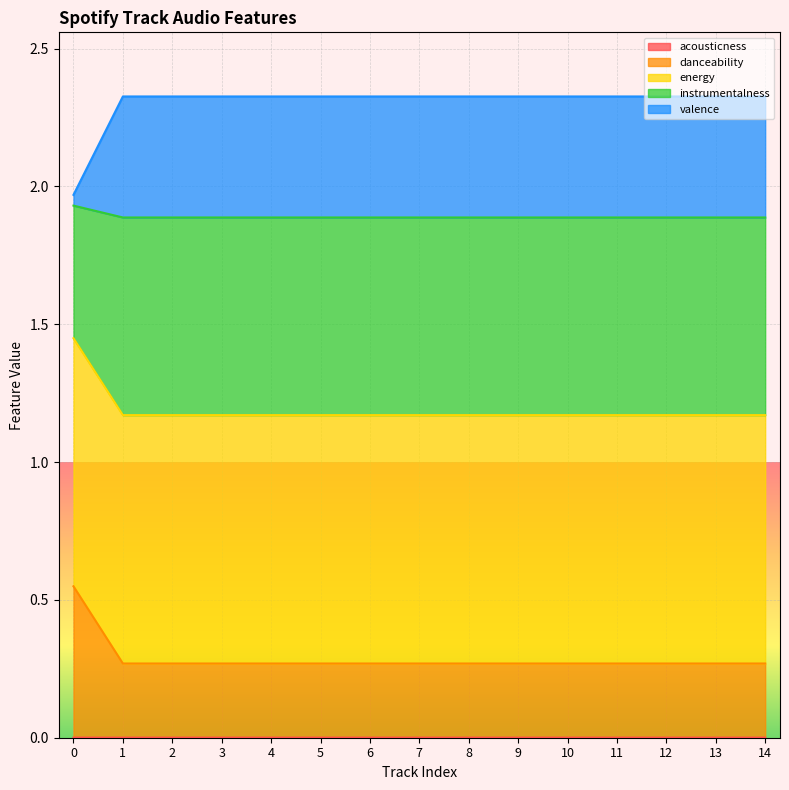

Does the chart display data point markers on the line(s)?

No